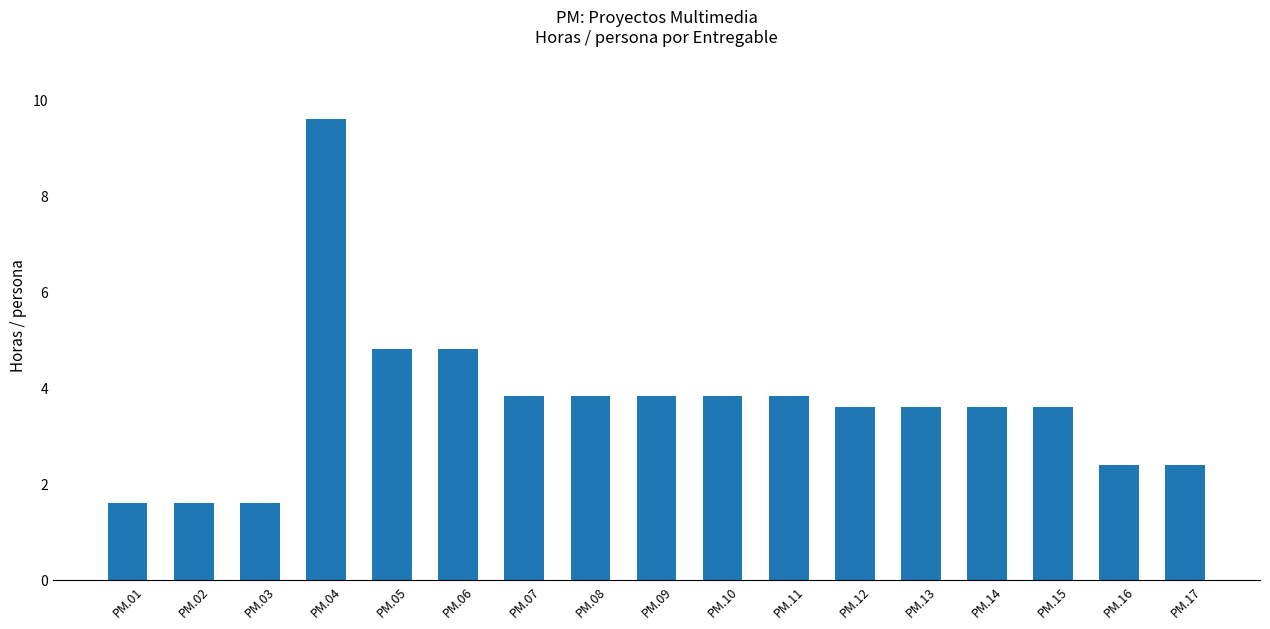

How many data points are less than 3?

5